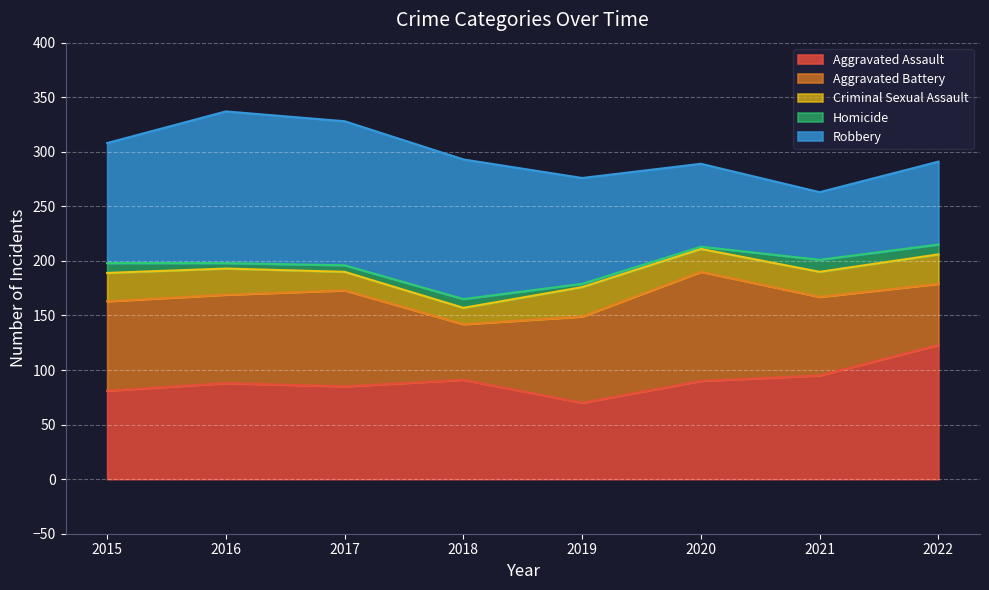

After their last crossing, which series has the higher values: Aggravated Assault or Aggravated Battery?

Aggravated Assault